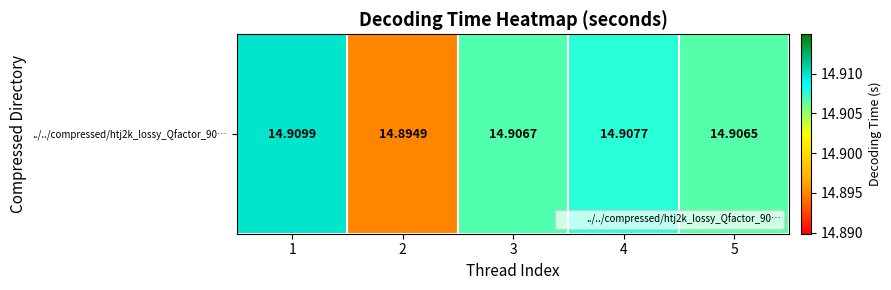

What is the greatest value displayed?

14.9